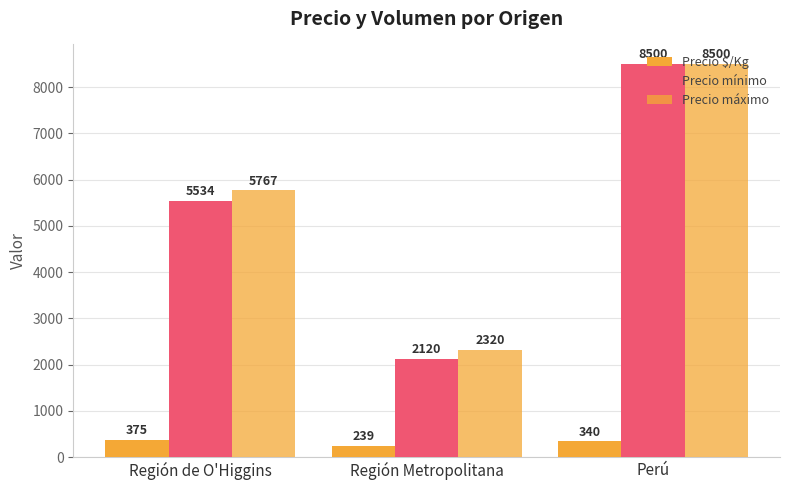

Reading left to right, transcribe all the data shown in this chart.

Precio $/Kg: 375	239	340
Precio mínimo: 5534	2120	8500
Precio máximo: 5767	2320	8500